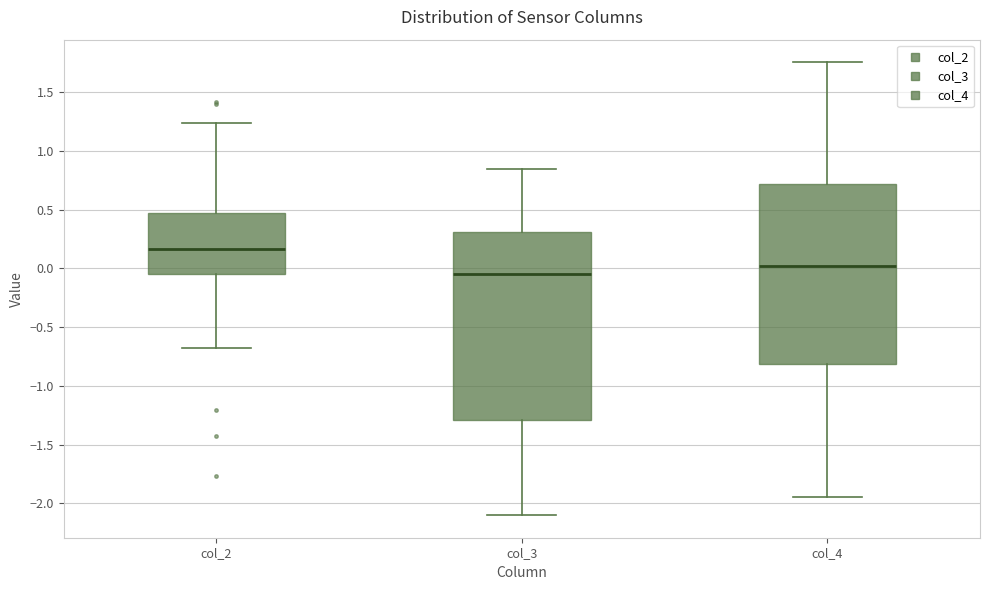

Reading left to right, read every box against the y-axis: the position of its median line, the range the box covers, and the ends of its whiskers. The values are not printed on the chart, so give them approximately, as read against the axis.

col_2: median 0.15, box -0.05 to 0.50, whiskers -0.70 to 1.25
col_3: median -0.05, box -1.30 to 0.30, whiskers -2.10 to 0.85
col_4: median 0.00, box -0.80 to 0.70, whiskers -1.95 to 1.75